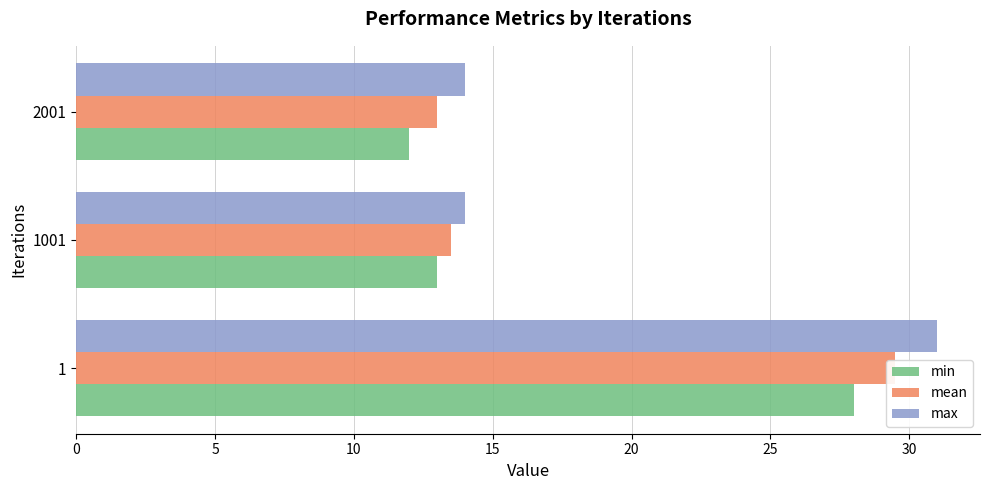

What is the minimum value for max?

14.0